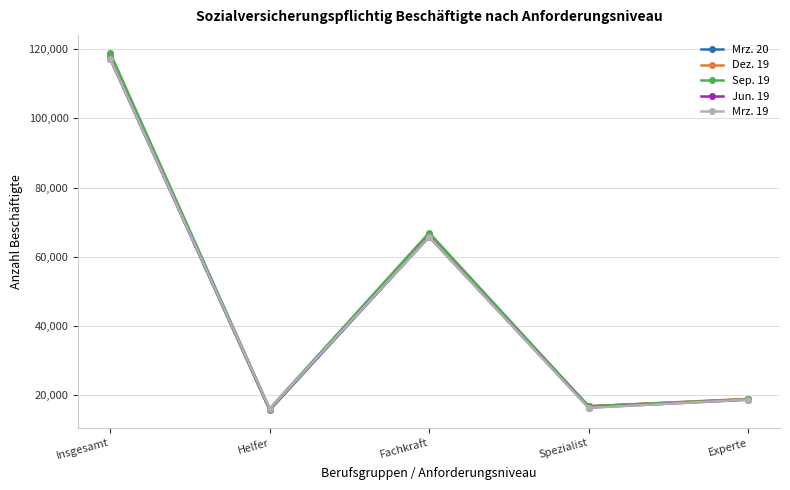

At how many categories does at least one series exceed 93009?

1